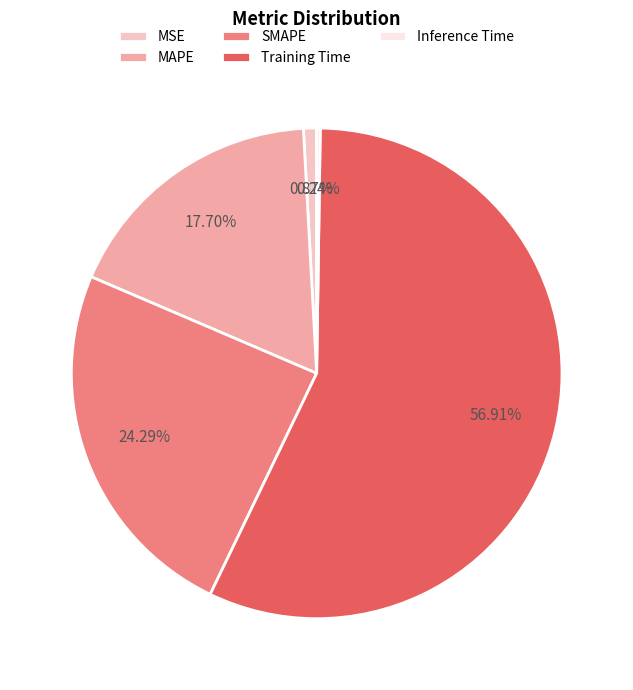

Which category has the biggest portion of the pie?

Training Time